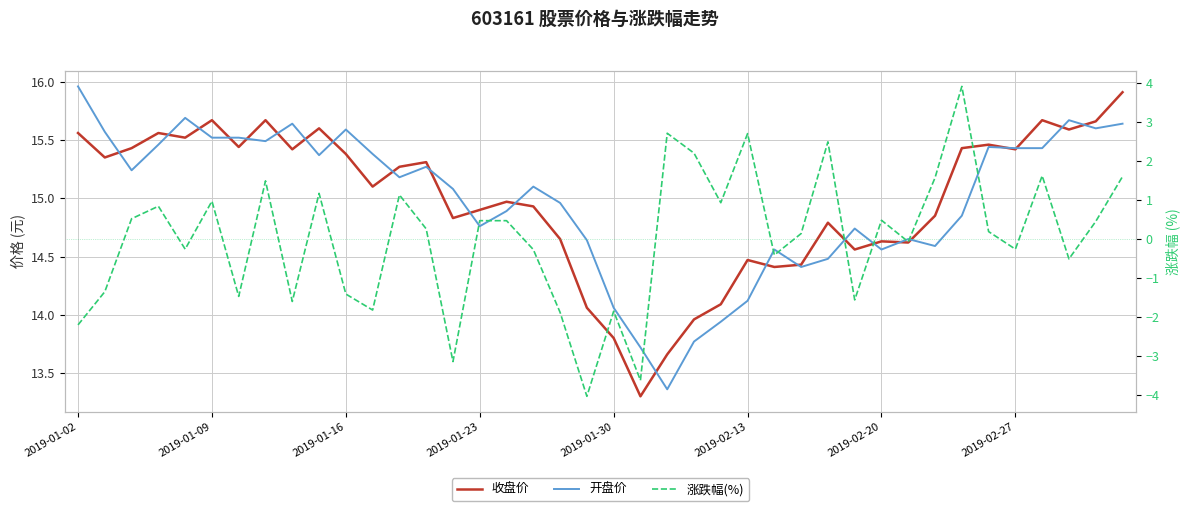

Is it true that 涨跌幅(%) equals -0.4 at 18?

False